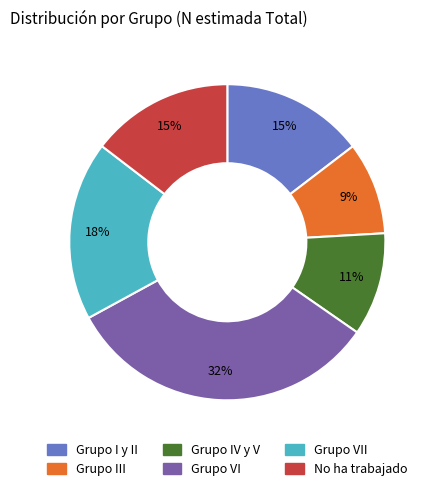

Does any single category account for the majority?

No